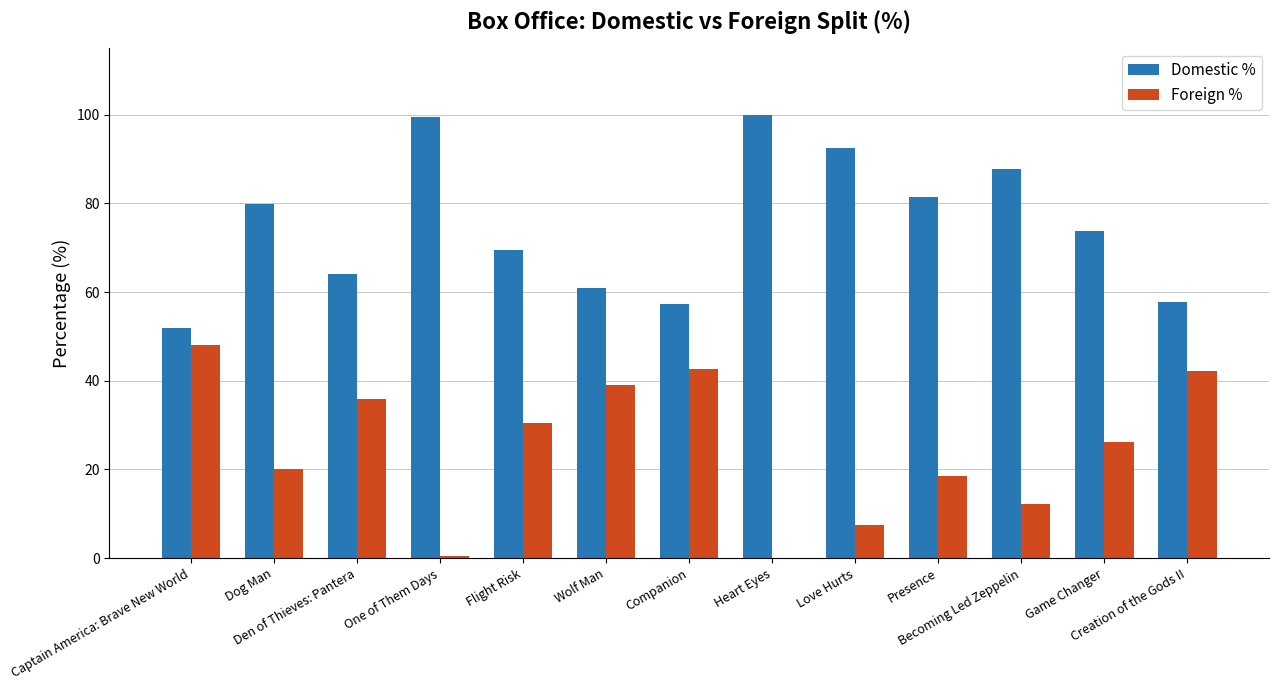

What is the highest value of the Foreign % series?

48.0